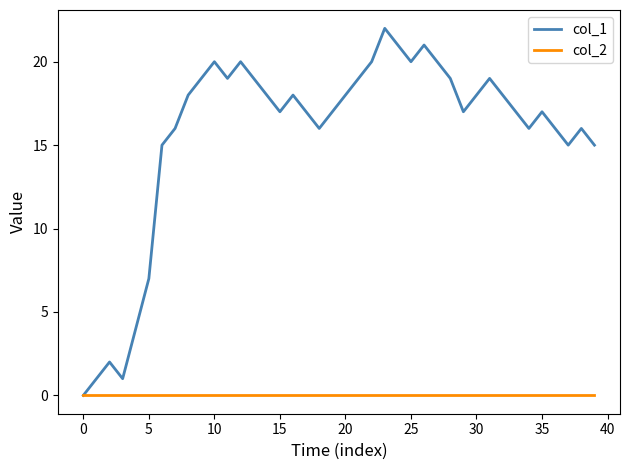

Which series has the largest range (max minus min)?

col_1